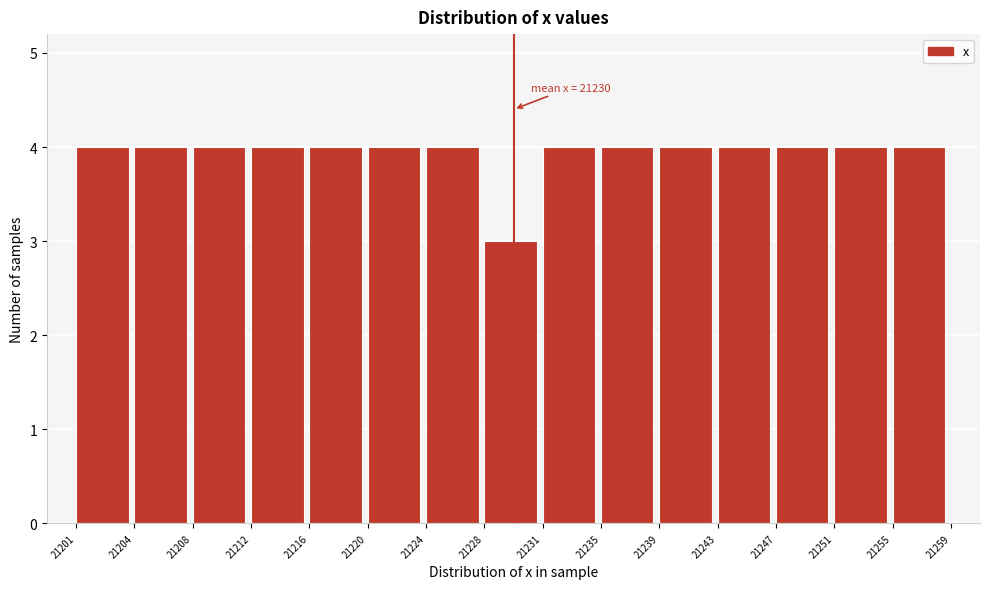

Reading left to right, list all the values displayed in this chart.

4	4	4	4	4	4	4	3	4	4	4	4	4	4	4